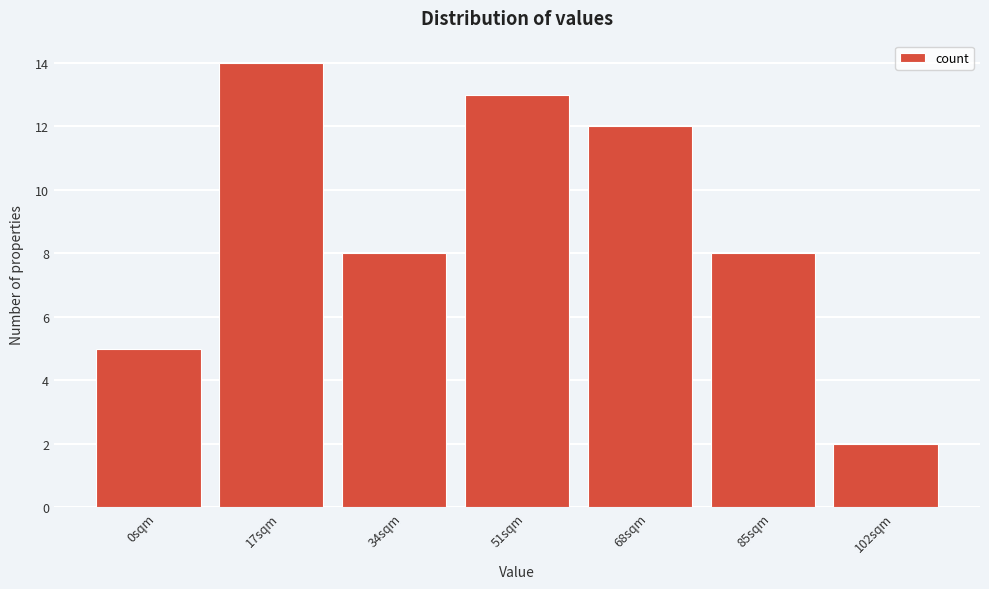

Reading left to right, what are all the values shown in this chart?

5	14	8	13	12	8	2